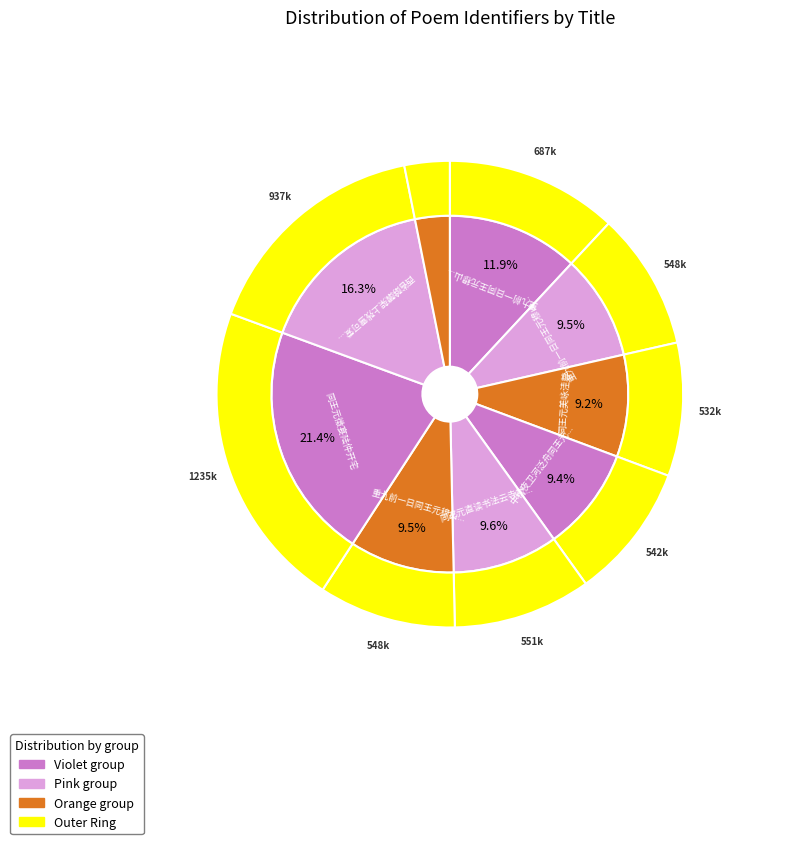

To the nearest percent, what is the difference between the 中秋夜卫河泛舟同王元美顾圣少醉赋 and 重九前一日同王元穆山中送吴允兆北游即席分赋 slice percentages?

3%